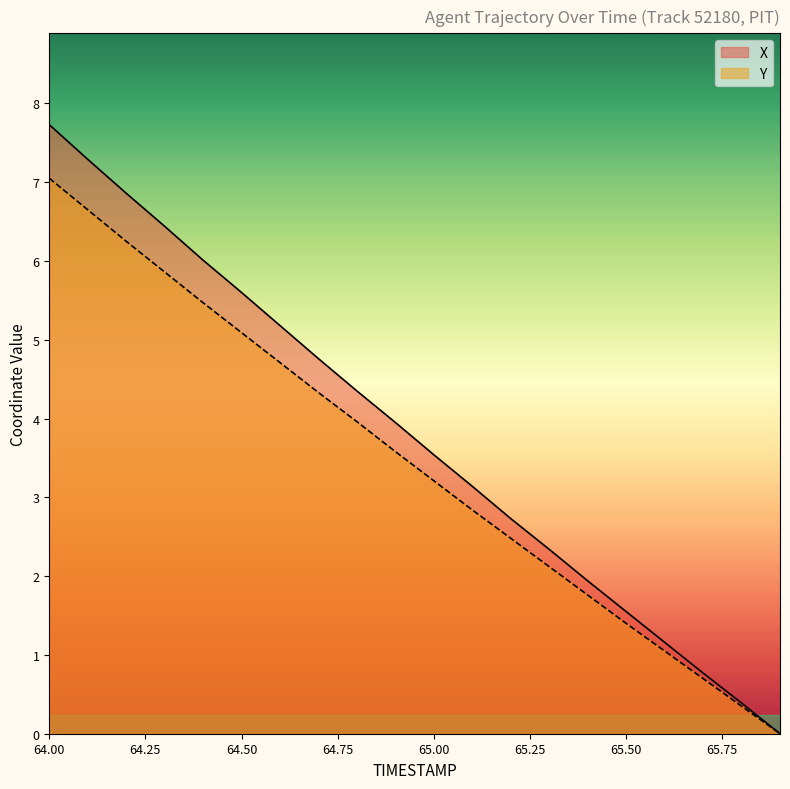

Which category has the lowest value across all series?

65.9